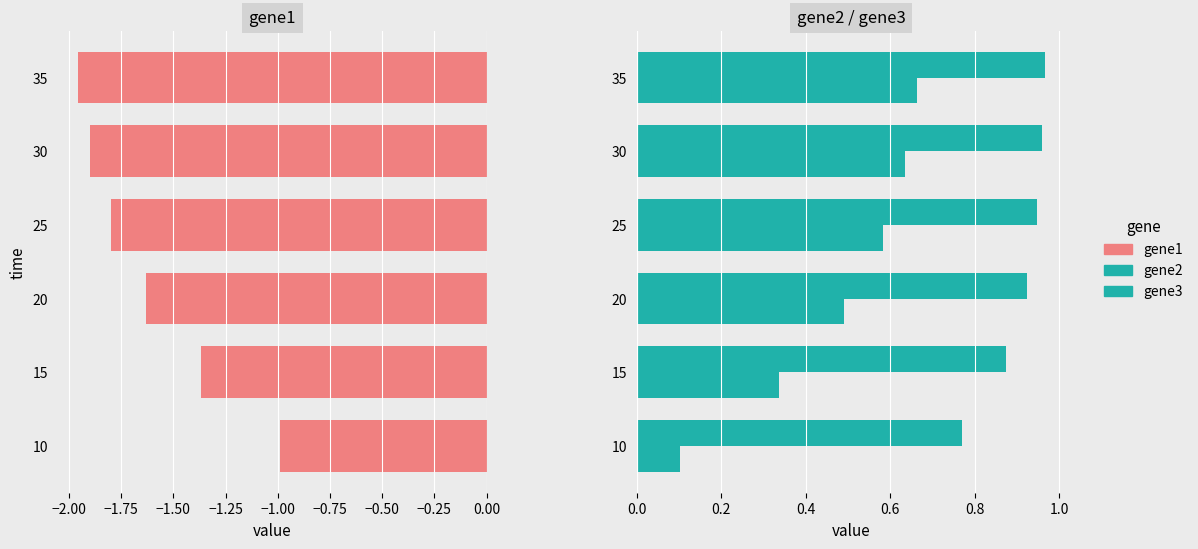

Is the value of gene1 at 20 greater than the value of gene3 at 25?

No